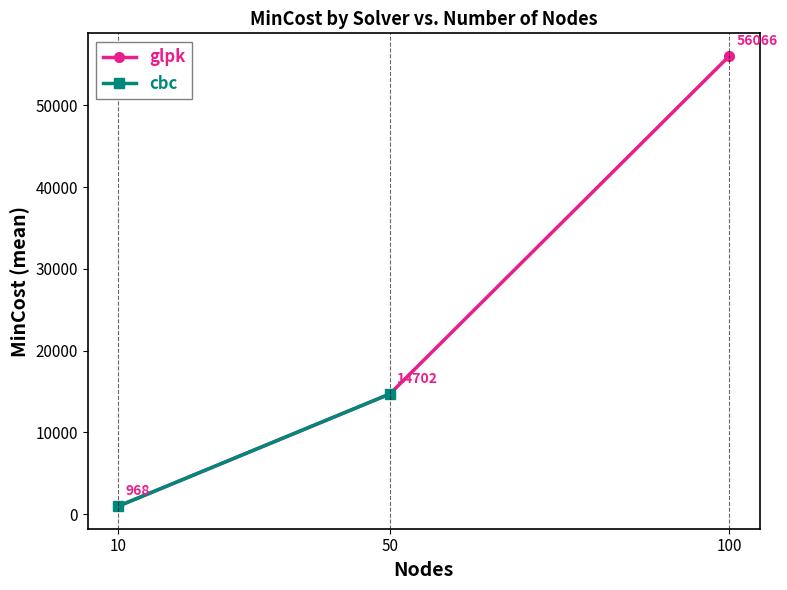

Between 10 and 50, which is larger?

50